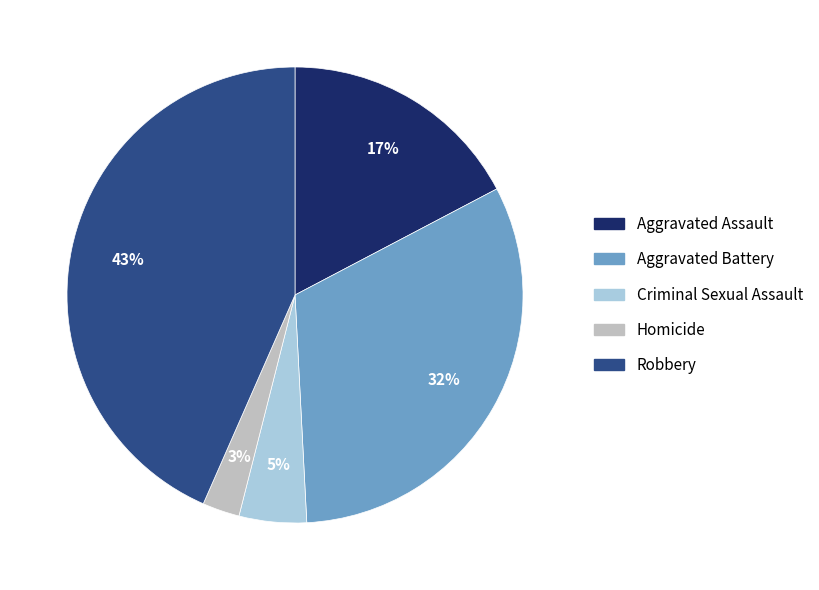

Between Aggravated Assault and Robbery, which is larger?

Robbery